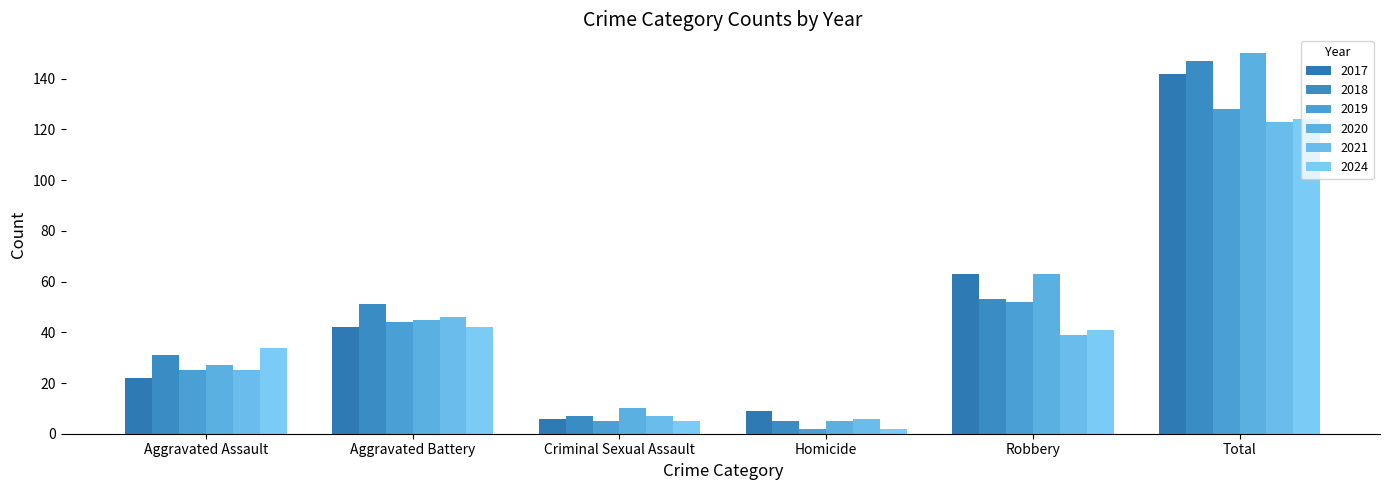

Reading left to right, list all the values displayed in this chart.

2017: 22	42	6	9	63	142
2018: 31	51	7	5	53	147
2019: 25	44	5	2	52	128
2020: 27	45	10	5	63	150
2021: 25	46	7	6	39	123
2024: 34	42	5	2	41	124